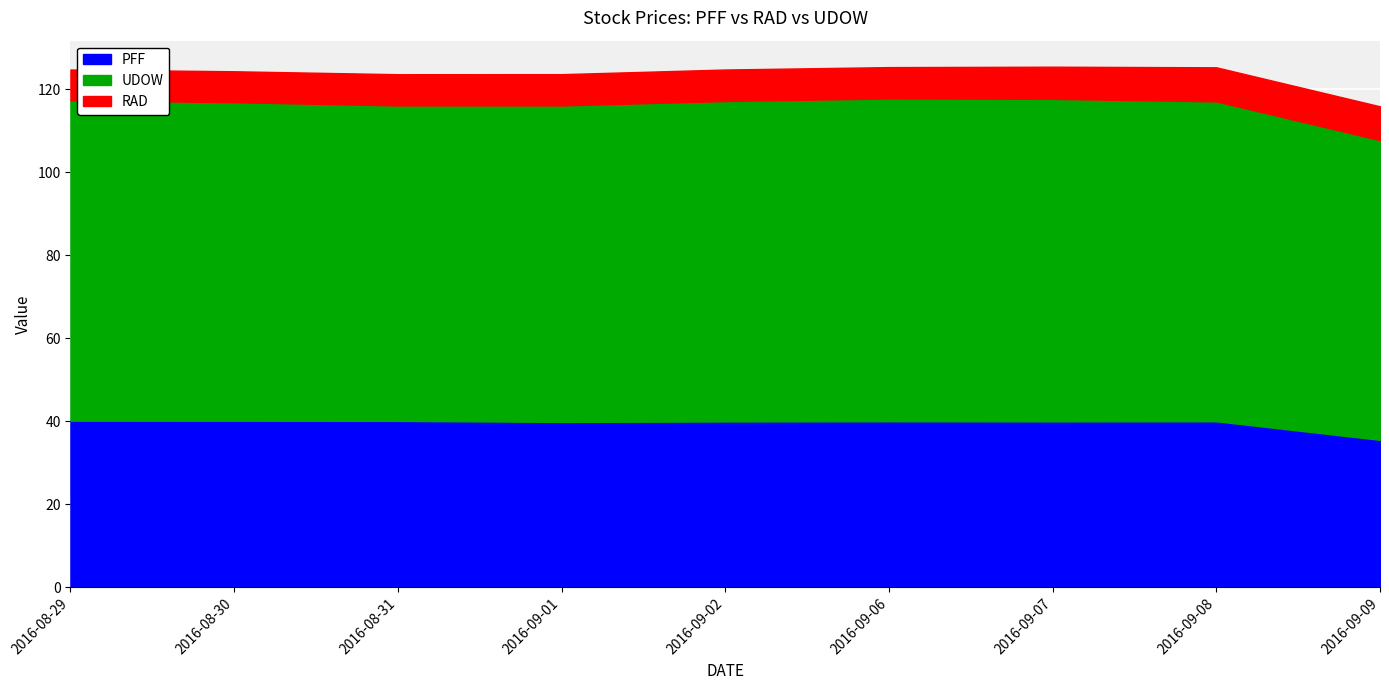

Is it true that PFF equals 24.7 at 2016-09-07?

False